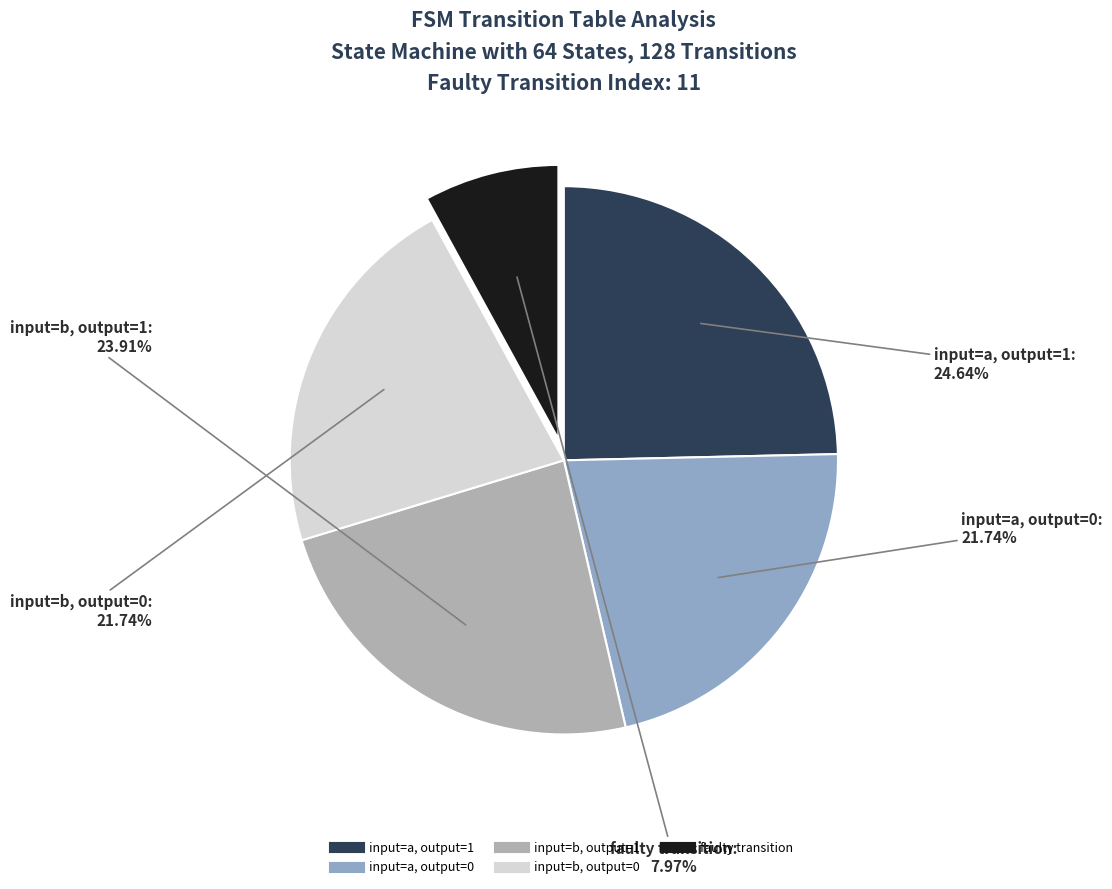

Count the number of slices in the pie.

5